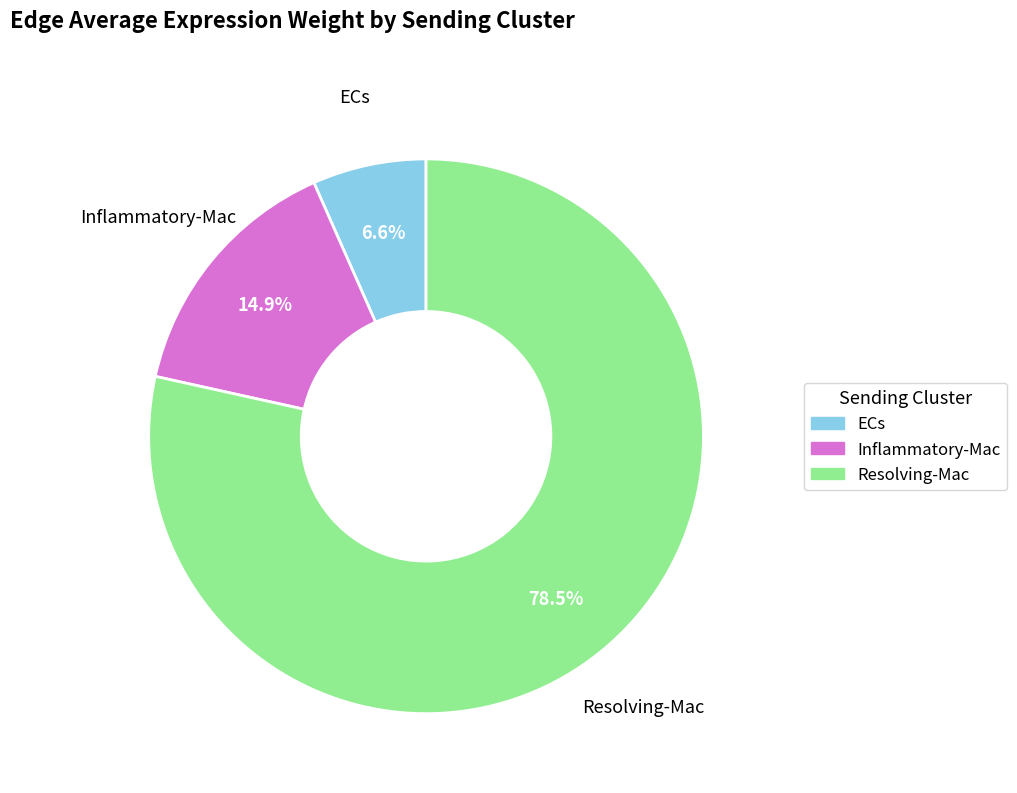

Is it true that Resolving-Mac is 71% of the pie?

False